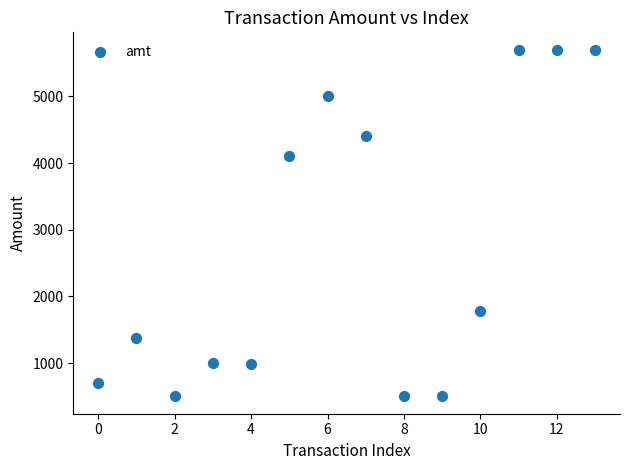

What is the range of Y values (max minus min)?

5200.0